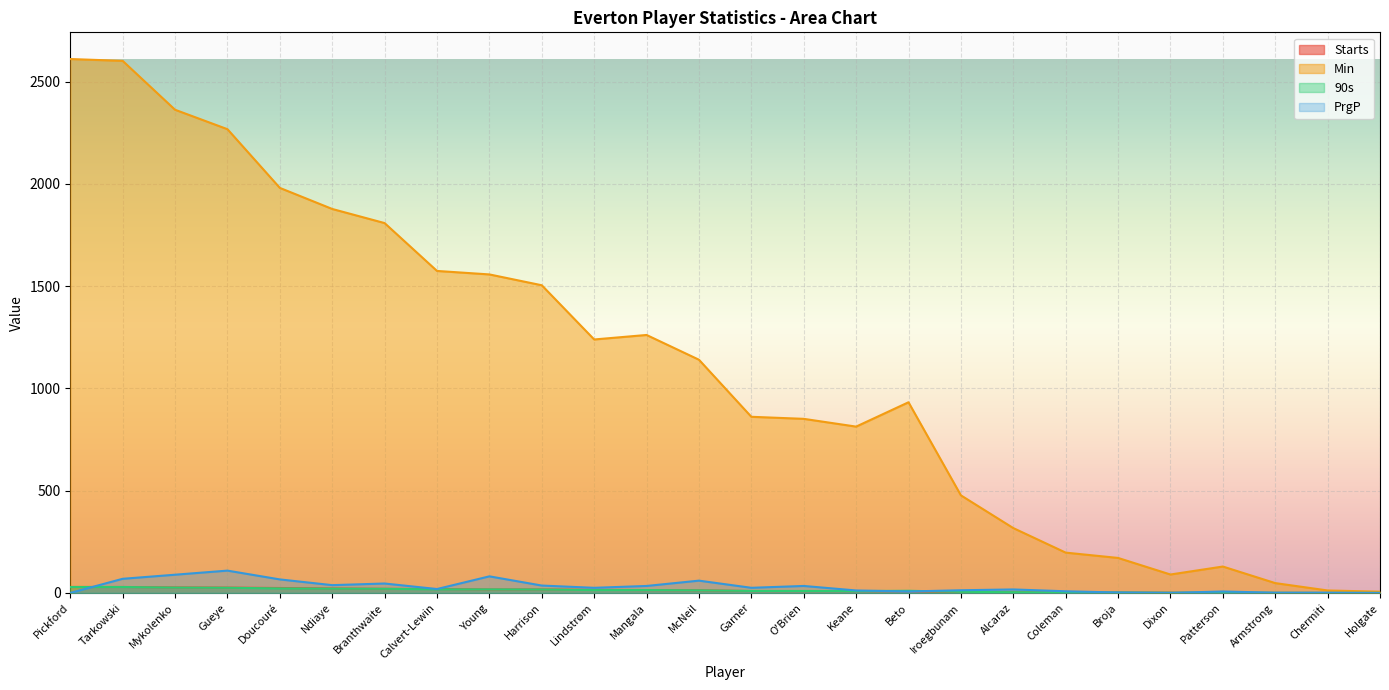

The value of Min at Pickford is 2610.0. True or false?

True